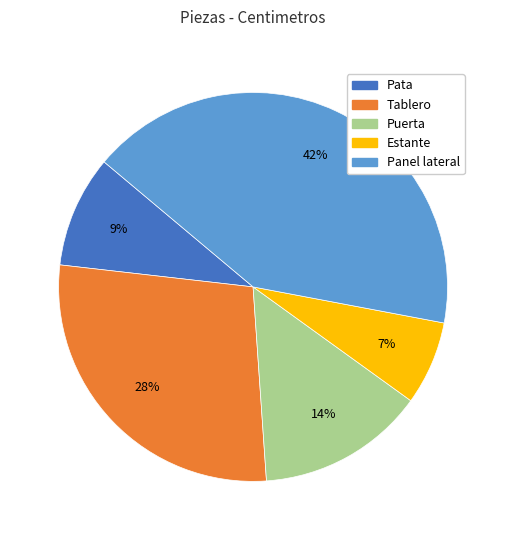

Rank the categories by value from lowest to highest.

Estante, Pata, Puerta, Tablero, Panel lateral